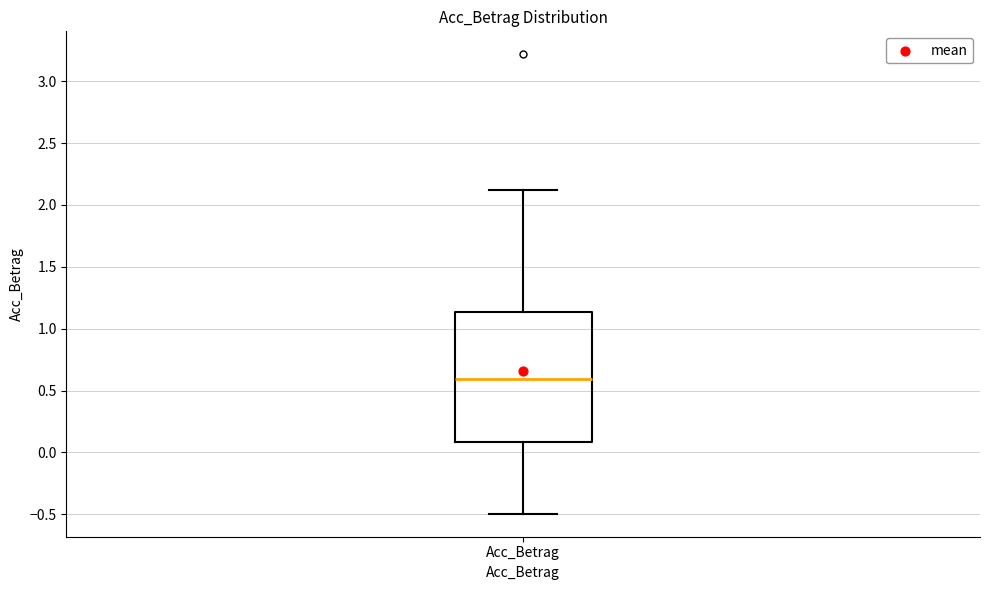

Read this box plot against the y-axis: the position of the median line, the range covered by the box, and the ends of both whiskers. The values are not printed on the chart, so give them approximately, as read against the axis.

median 0.60, box 0.10 to 1.15, whiskers -0.50 to 2.10